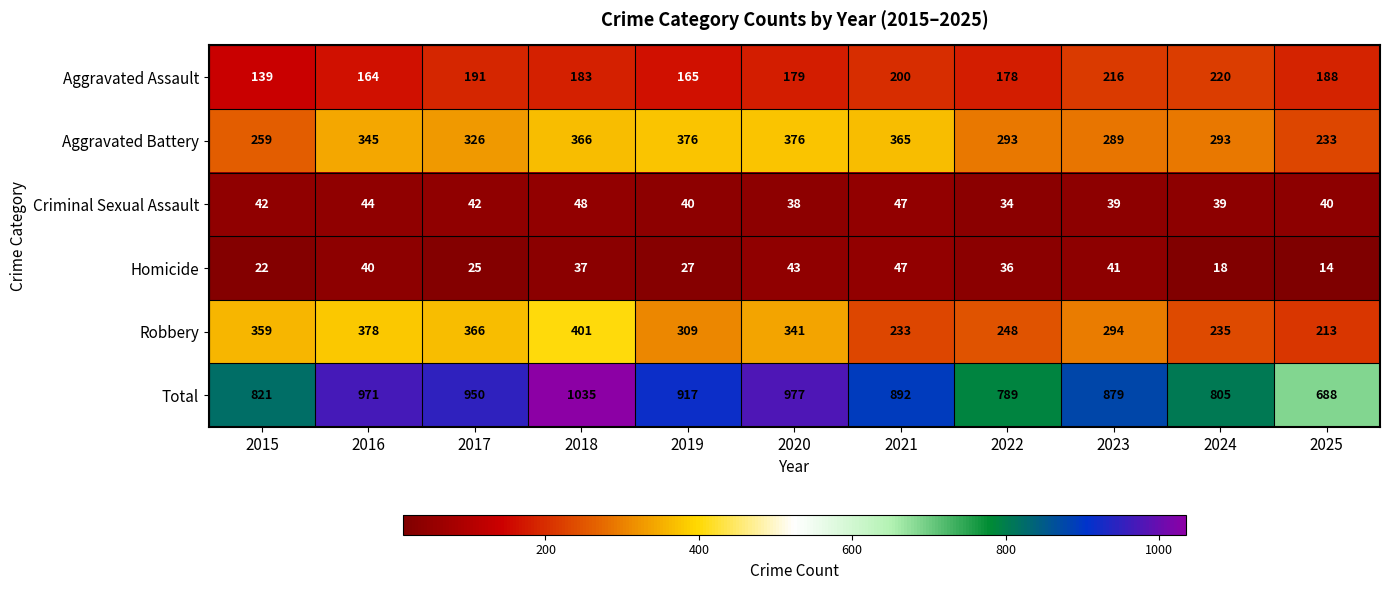

What is the difference between the second highest and minimum values in the Homicide series?

29